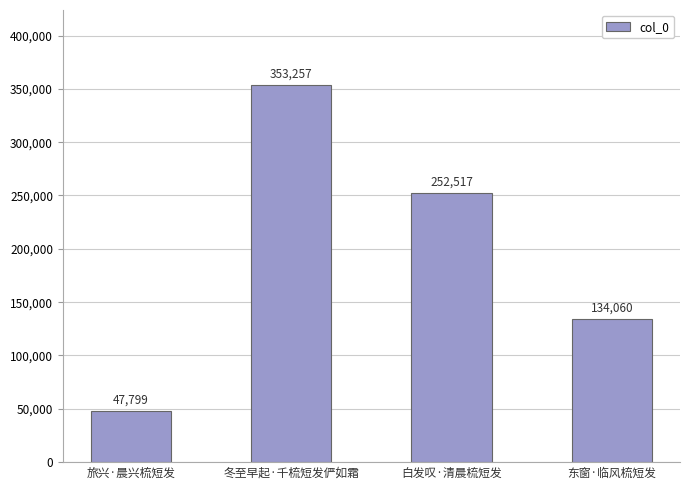

The chart shows a value of 47799 at 旅兴·晨兴梳短发. True or false?

True